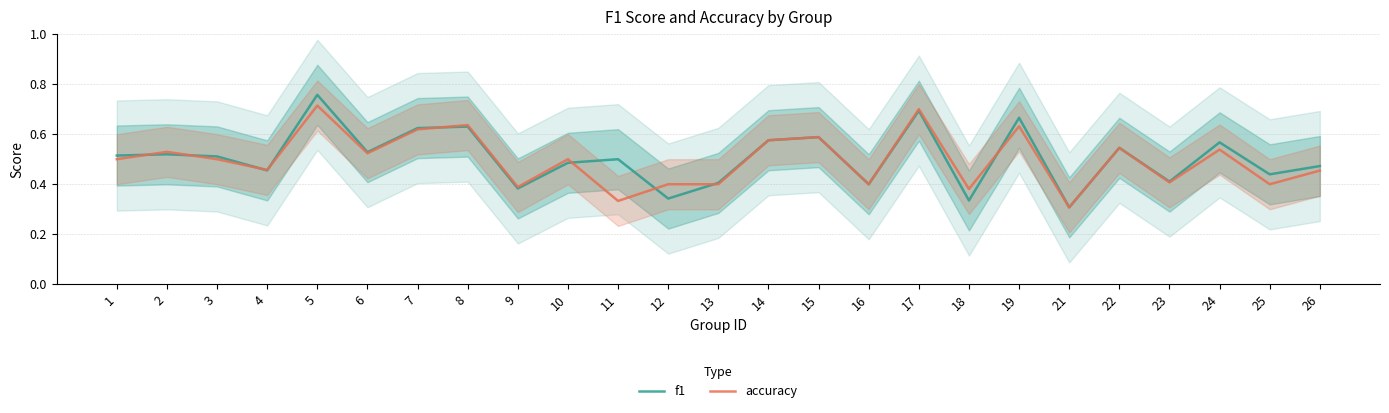

Where do f1 and accuracy first cross each other?

1 and 2